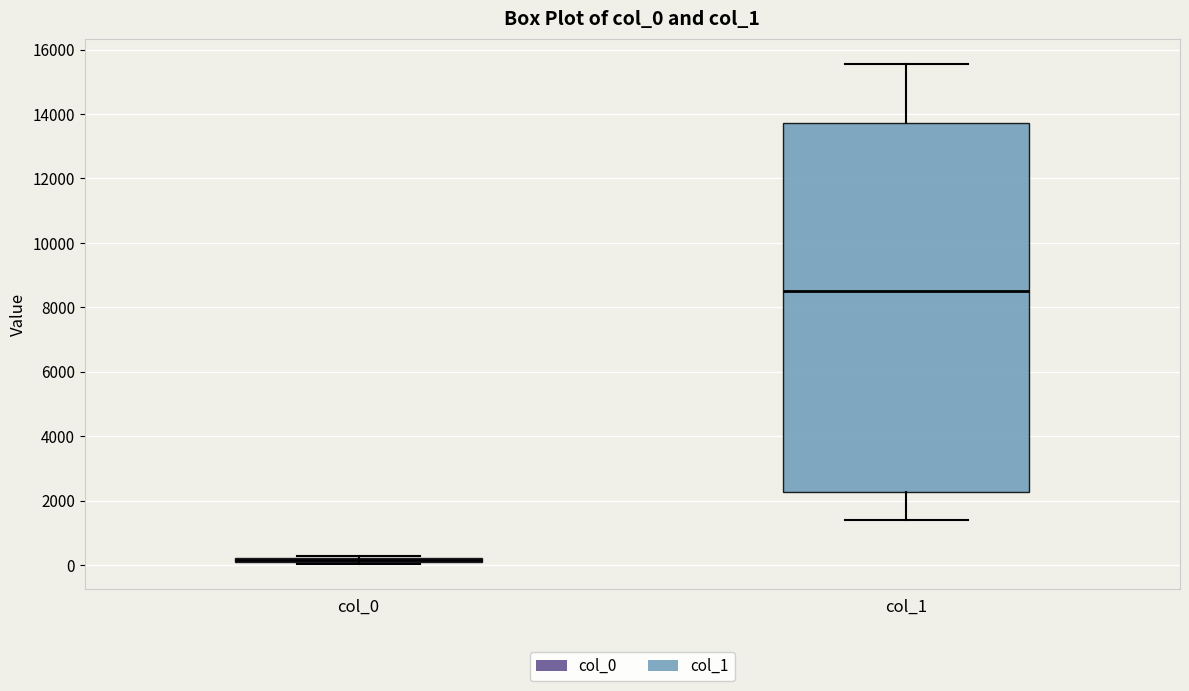

Comparing the boxes themselves (not the whiskers), which one is the tallest?

col_1